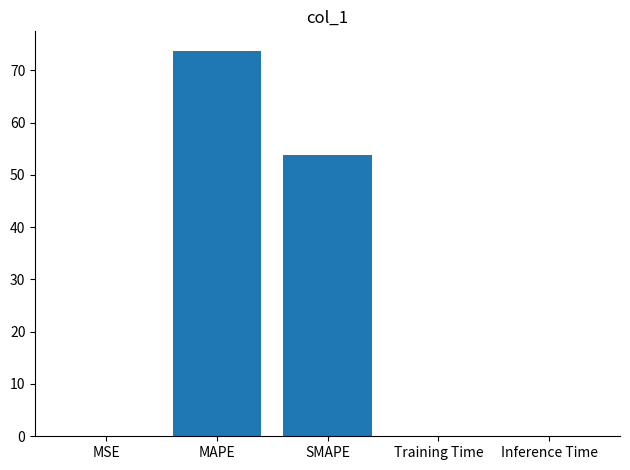

The chart shows a value of 99.1 at MAPE. True or false?

False